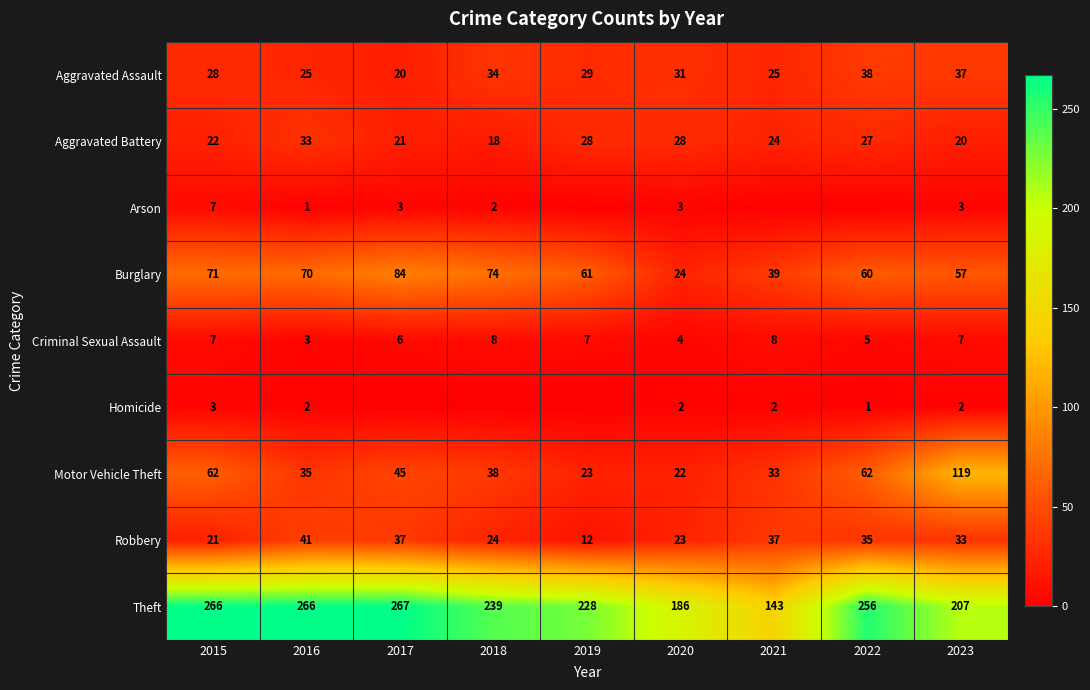

At how many categories does at least one series exceed 107?

9